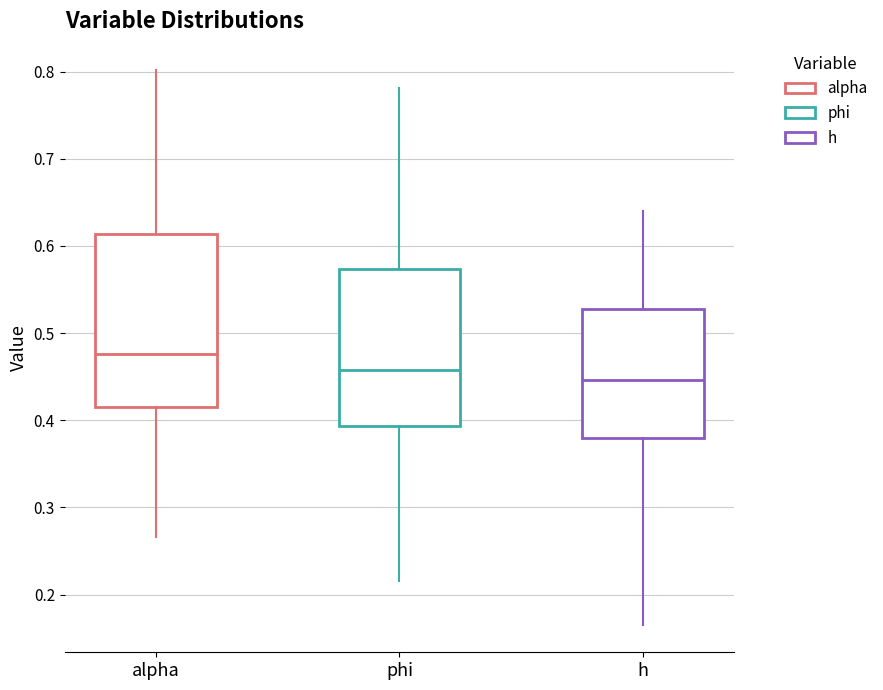

Reading left to right, read every box against the y-axis: the position of its median line, the range the box covers, and the ends of its whiskers. The values are not printed on the chart, so give them approximately, as read against the axis.

alpha: median 0.48, box 0.42 to 0.61, whiskers 0.27 to 0.80
phi: median 0.46, box 0.39 to 0.57, whiskers 0.22 to 0.78
h: median 0.45, box 0.38 to 0.53, whiskers 0.17 to 0.64